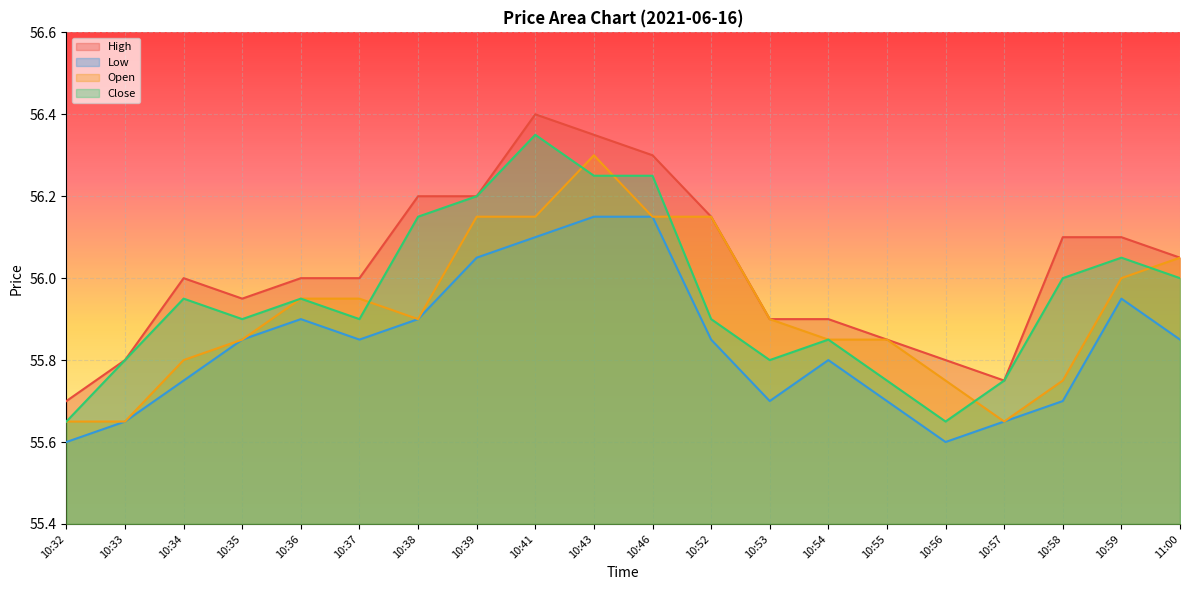

In Close, how many points are higher than both neighbors (excluding endpoints)?

5